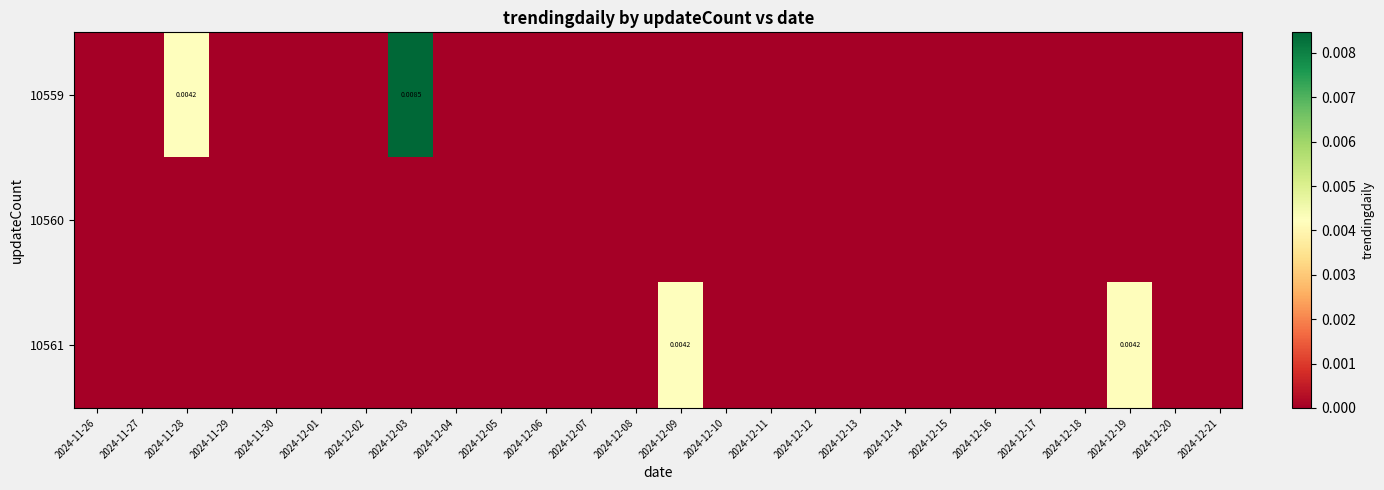

The value of 10560 at 2024-11-28 is 0.0. True or false?

True